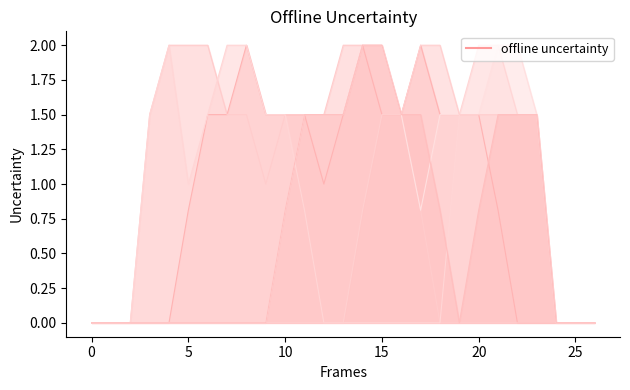

The value of col_18 at 5 is 0.4. True or false?

False